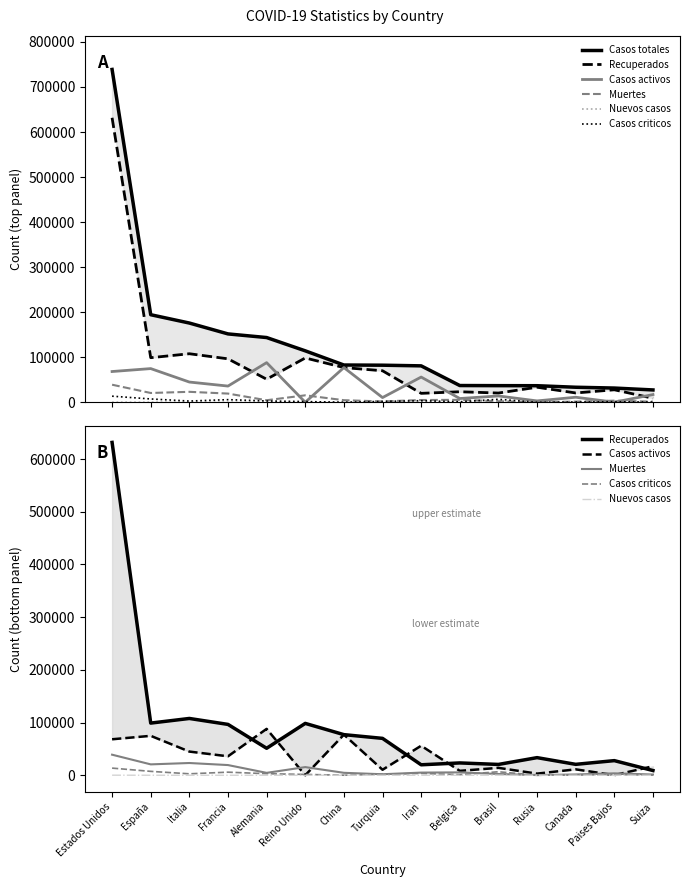

True or false: Muertes and Recuperados cross at least once.

False